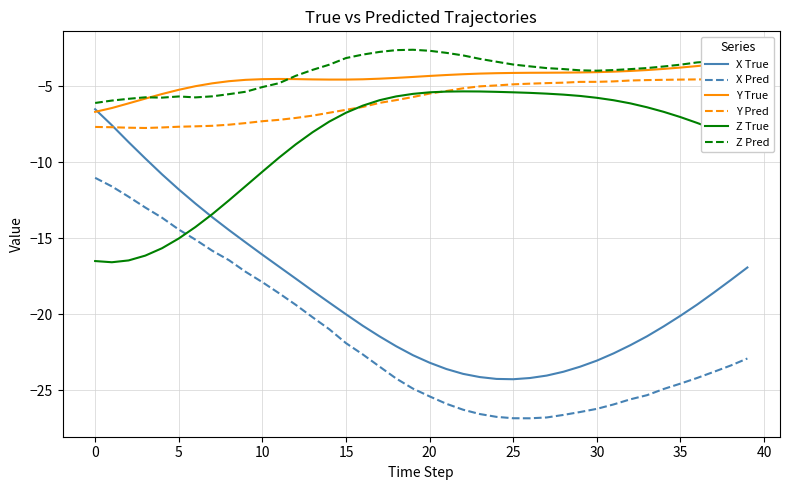

After their last crossing, which series has the higher values: Z True or Y Pred?

Y Pred